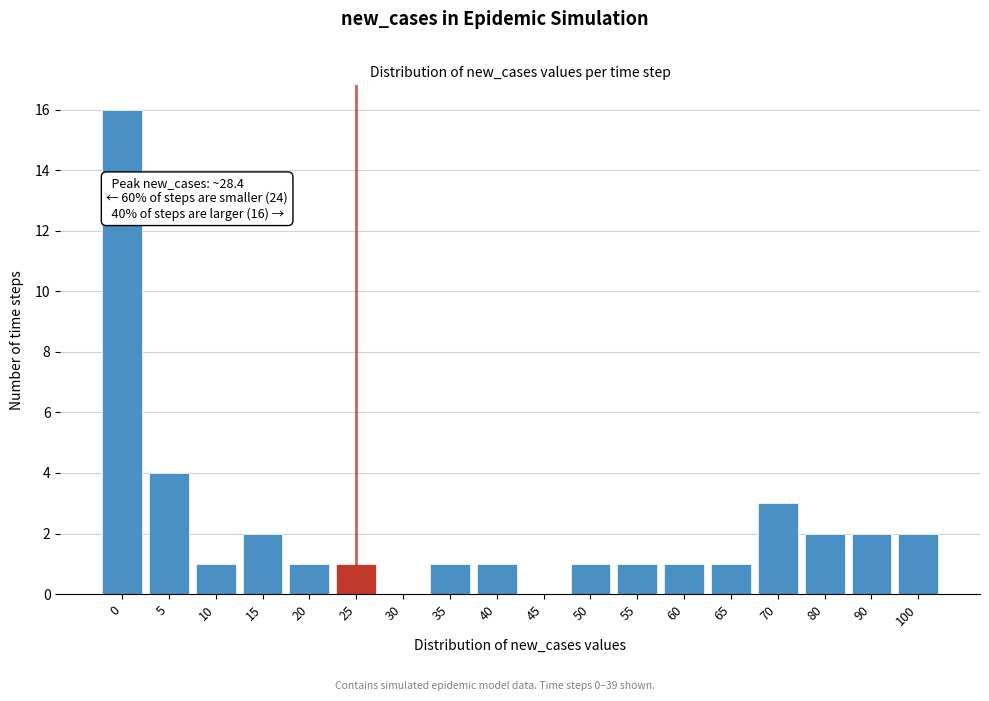

Reading right to left, extract all data points from this chart.

100=2	90=2	80=2	70=3	65=1	60=1	55=1	50=1	45=0	40=1	35=1	30=0	25=1	20=1	15=2	10=1	5=4	0=16